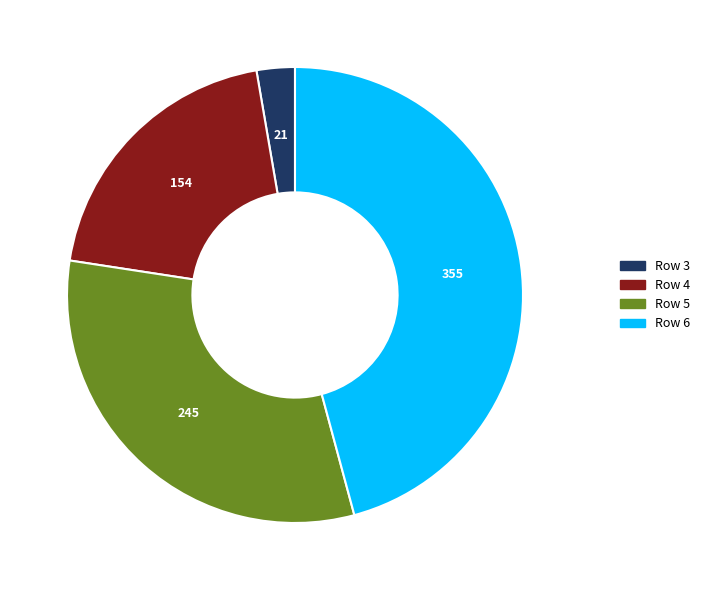

Does any single category account for the majority?

No